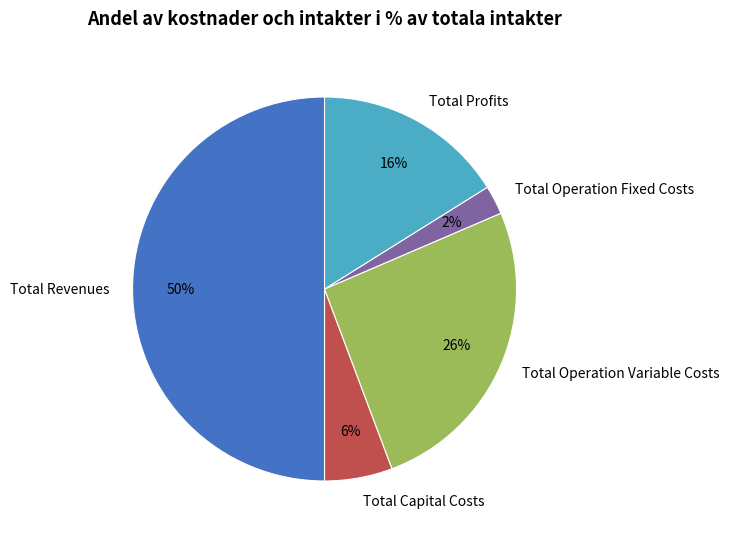

Between Total Capital Costs and Total Profits, which is larger?

Total Profits